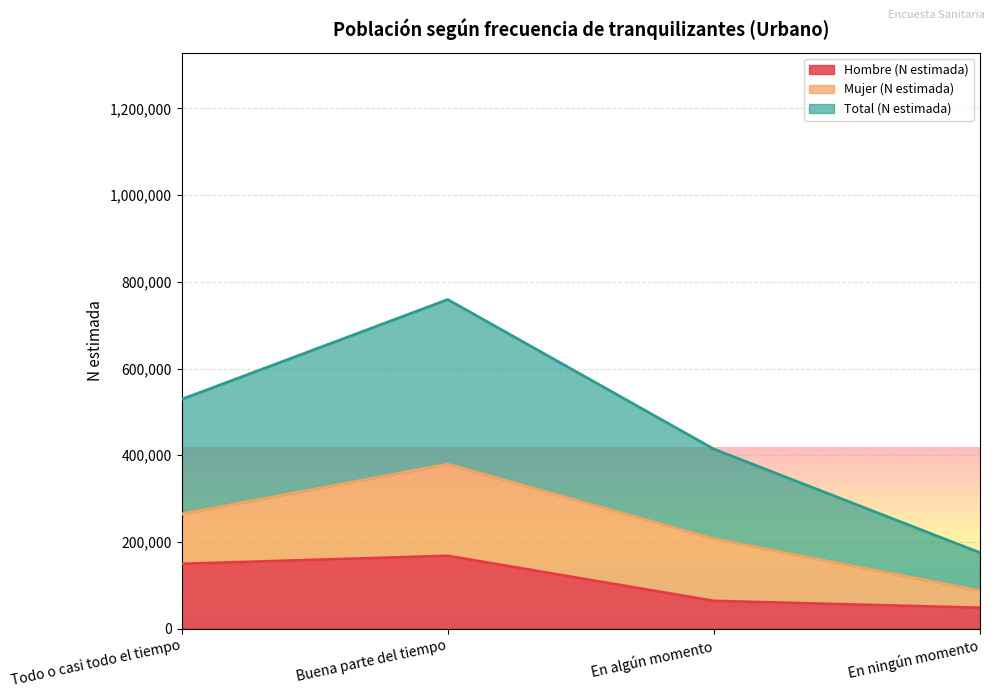

Is the value of Hombre (N estimada) at En algún momento greater than the value of Total (N estimada) at En ningún momento?

No